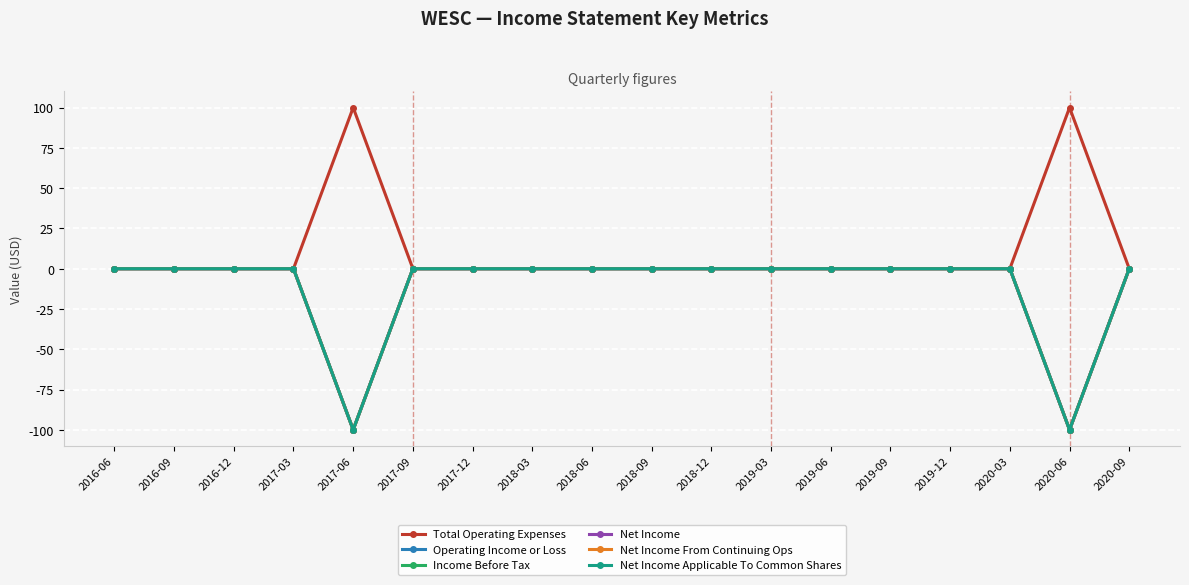

Where is Net Income Applicable To Common Shares nearest to the value -50?

2016-06